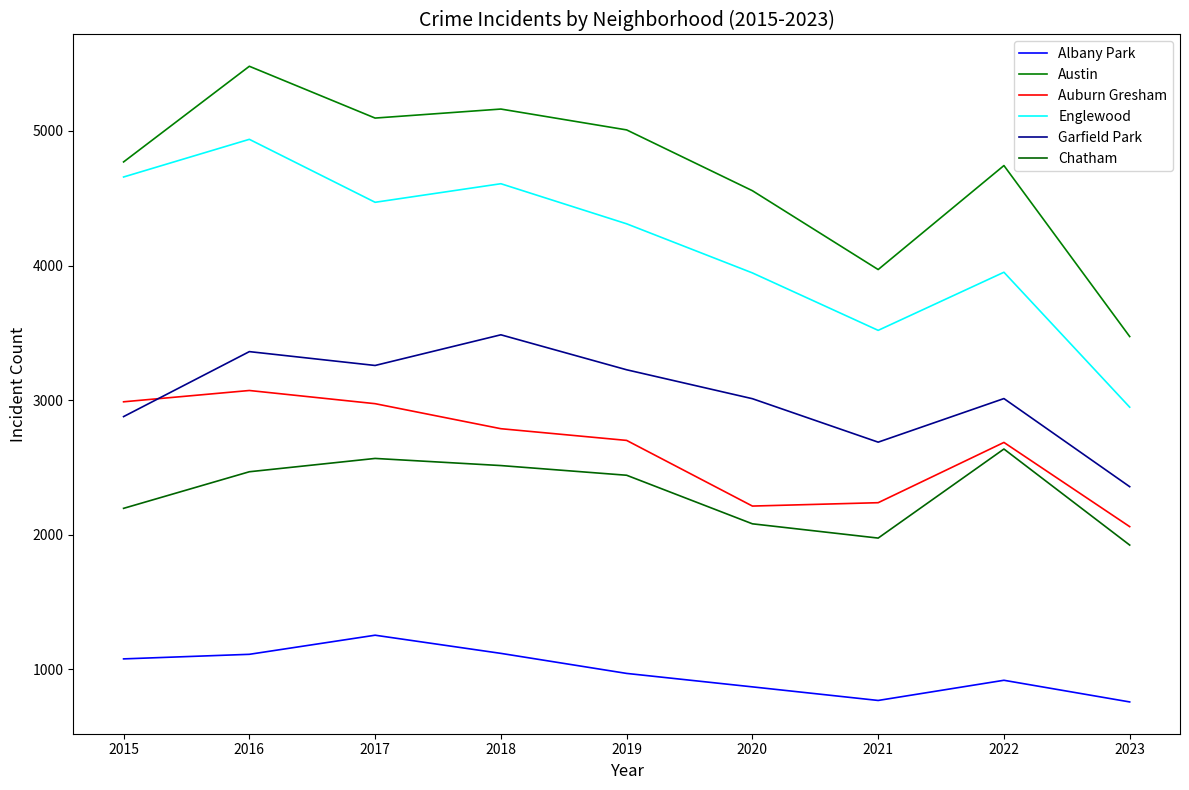

Does the chart display data point markers on the line(s)?

No